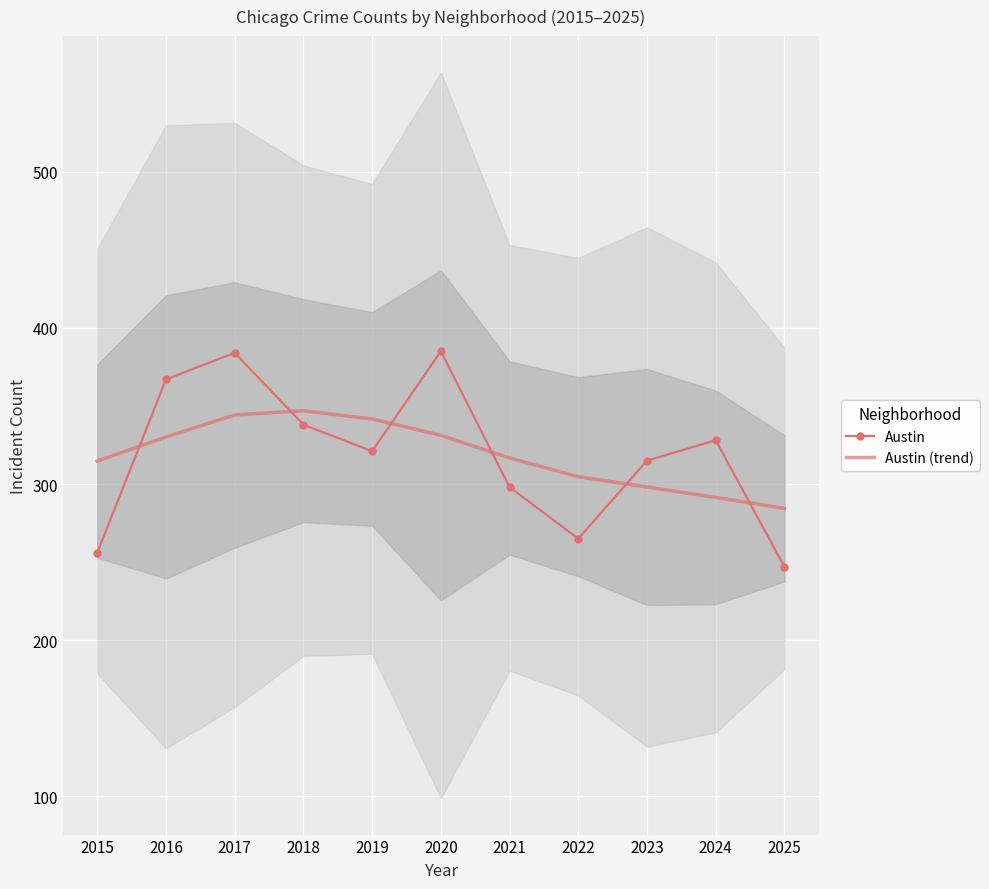

Is it true that Austin equals 438.9 at 2015?

False